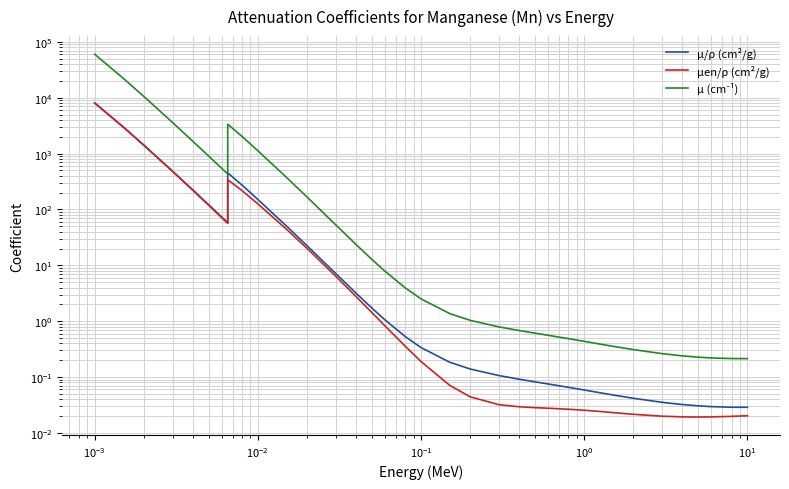

Is the value of μ (cm⁻¹) at $\mathdefault{10^{-5}}$ greater than the value of μ/ρ (cm²/g) at 29?

Yes